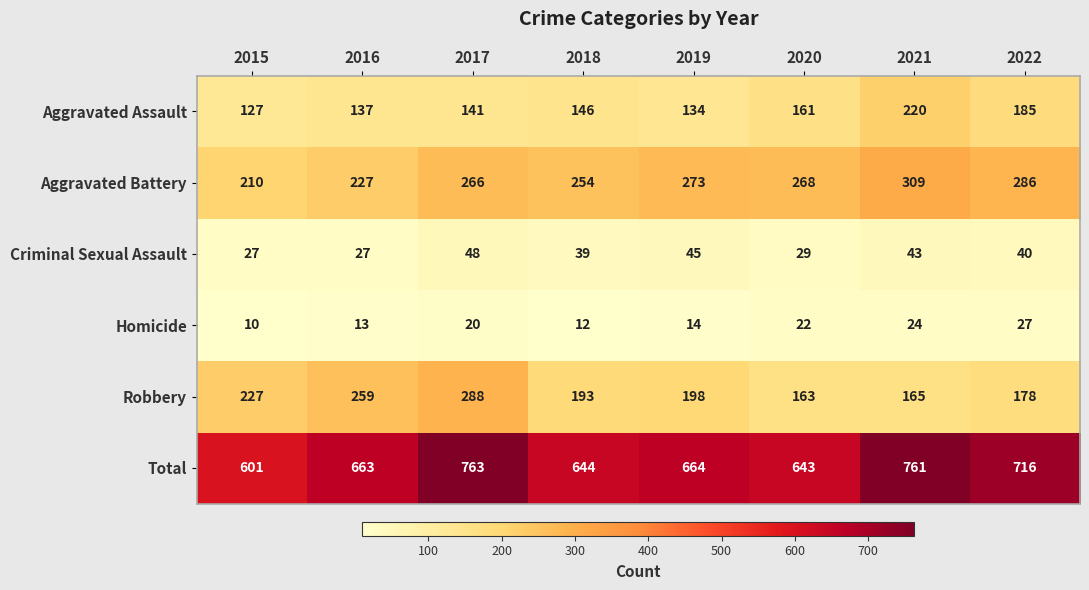

What is the sum of the Homicide values at 2017 and 2020?

42